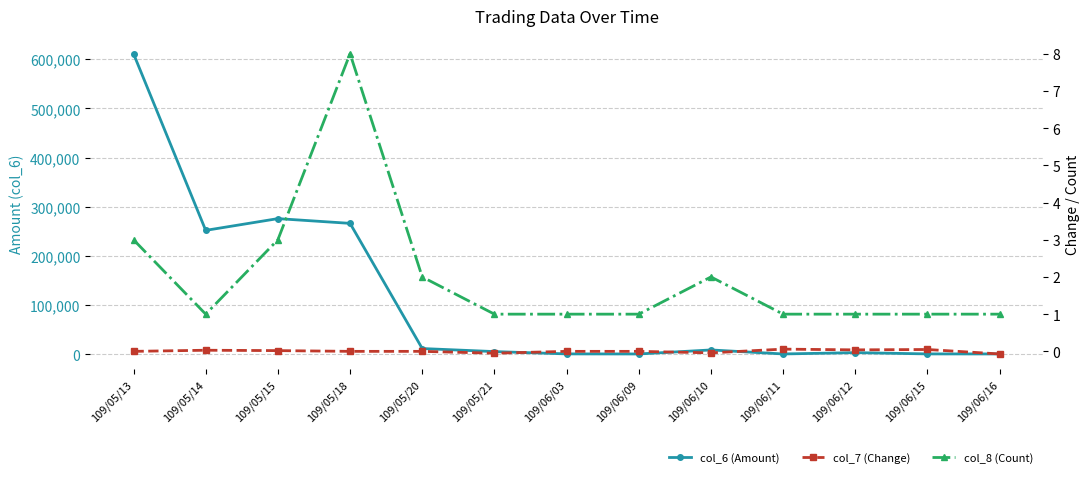

What is the label of the 10th point from the left?

109/06/11